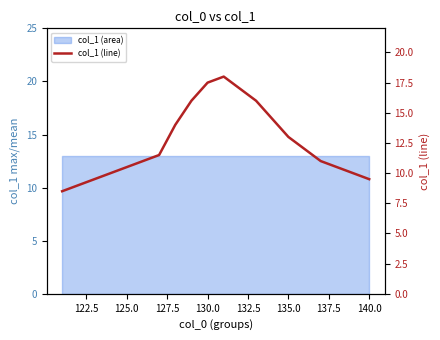

What is the minimum value shown in the chart?

8.5